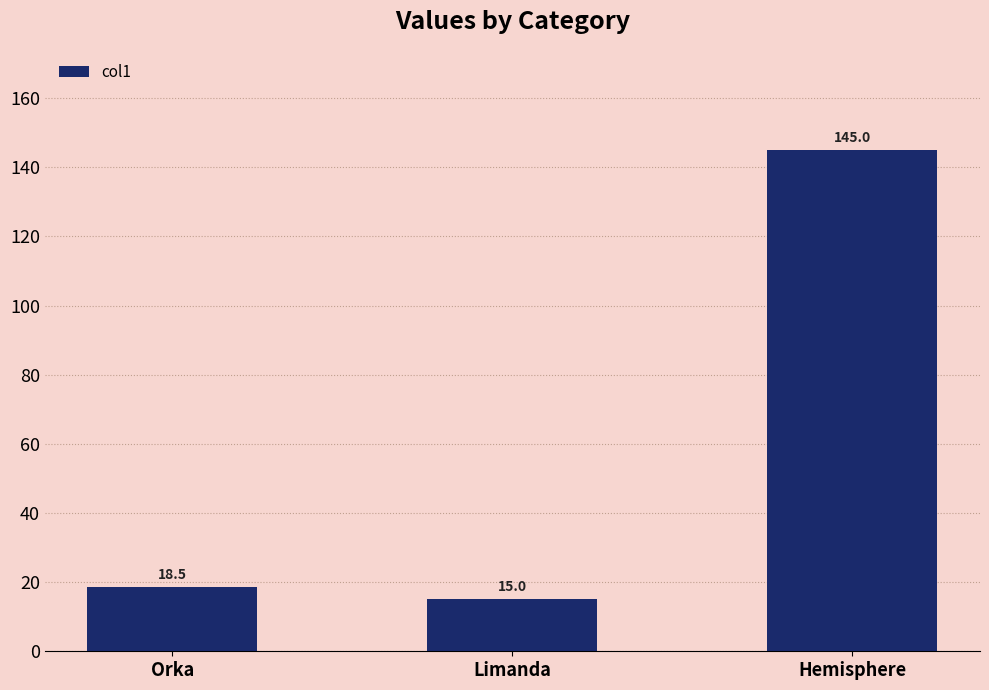

The chart shows a value of 33.5 at Hemisphere. True or false?

False